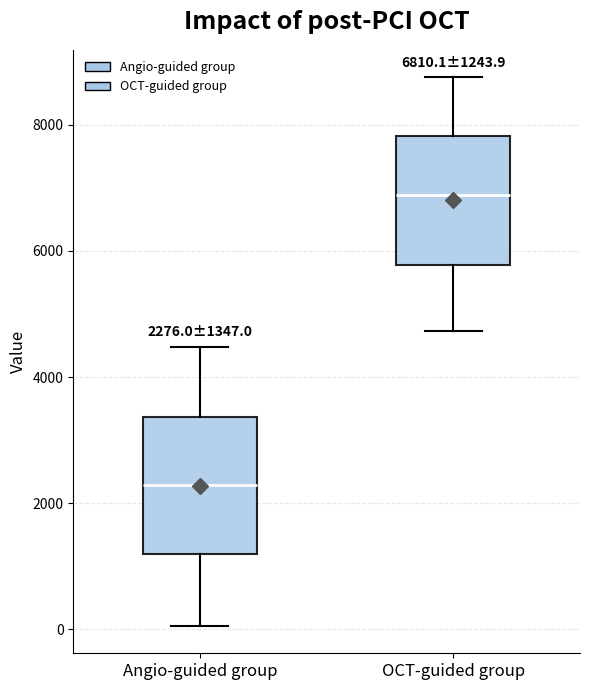

Which box has the lowest median line?

Angio-guided group